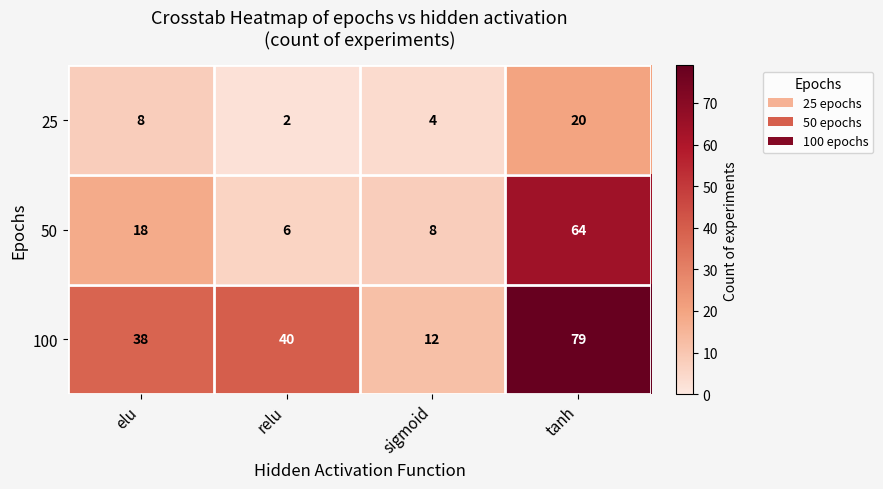

What is the sum of the 100 values at sigmoid and elu?

50